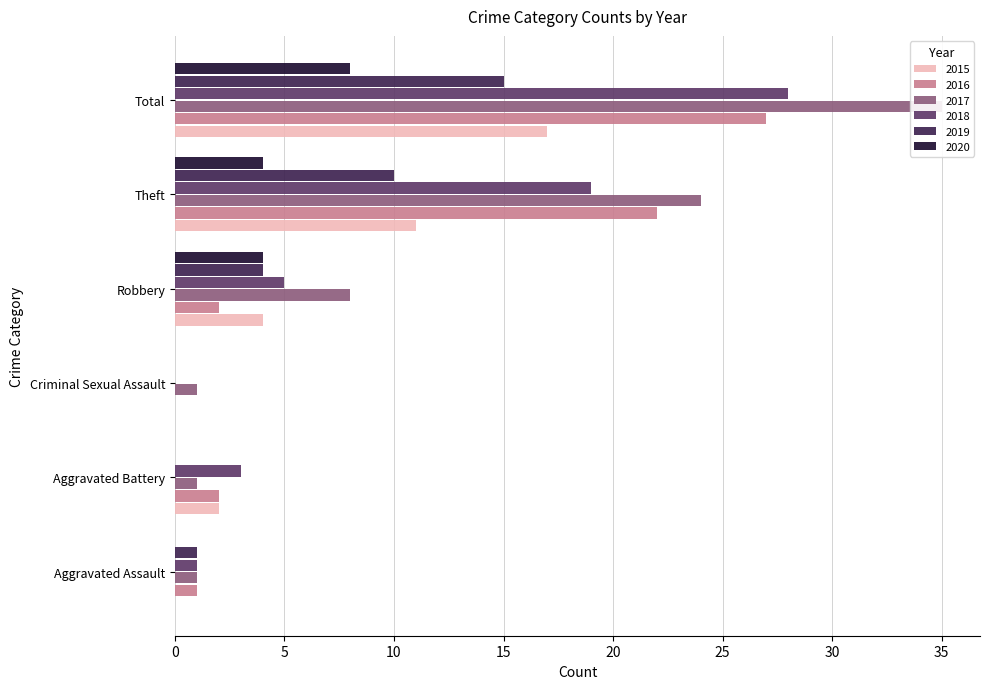

At which category is the sum across all series the highest?

Total